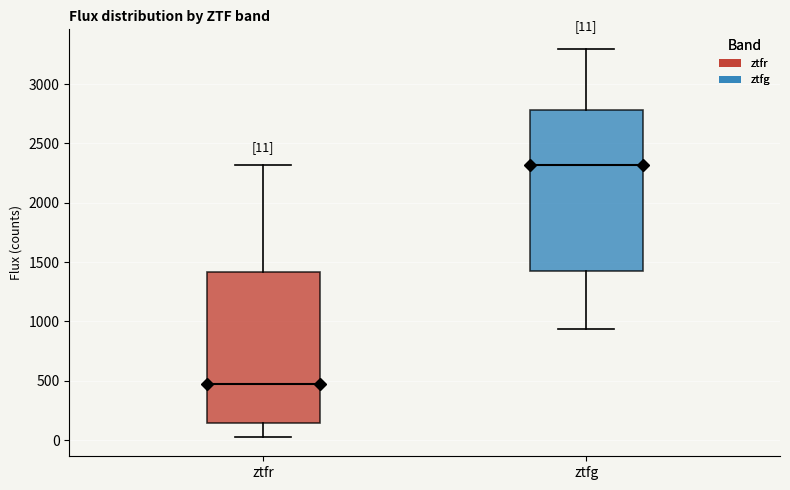

Comparing the boxes themselves (not the whiskers), which one is the tallest?

ztfg